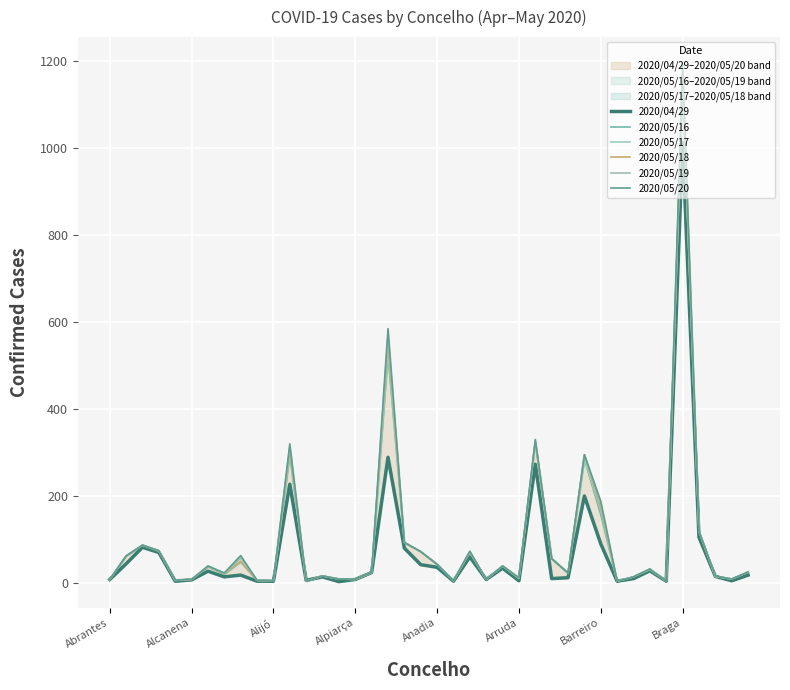

Reading right to left, extract all data points from this chart.

2020/04/29: 18	5	15	105	1012	4	28	10	4	90	200	12	10	273	5	34	8	60	4	36	42	80	289	24	8	3	14	6	227	4	4	18	14	27	7	4	70	82	44	8
2020/05/16: 25	9	15	119	1153	4	30	14	4	157	284	22	56	324	10	39	8	71	5	42	72	93	524	24	8	9	16	4	293	4	6	48	20	37	8	6	74	87	62	8
2020/05/17: 25	9	15	119	1153	4	32	14	4	166	285	23	56	324	11	39	8	71	5	43	72	93	535	24	8	9	16	4	298	4	6	49	21	38	8	6	74	87	62	8
2020/05/18: 25	9	15	119	1154	4	32	14	4	172	295	23	56	324	11	39	8	71	5	43	72	93	552	24	8	9	16	4	305	4	6	50	21	38	8	6	73	87	62	8
2020/05/19: 25	9	15	119	1173	4	32	14	4	180	295	23	56	327	12	39	8	72	5	43	72	93	568	24	9	9	16	4	313	4	6	58	22	39	8	6	74	87	62	8
2020/05/20: 25	9	16	119	1196	4	32	14	4	188	295	23	56	330	12	39	8	73	5	43	72	93	585	24	9	9	16	4	320	4	6	63	23	39	8	7	74	87	62	8